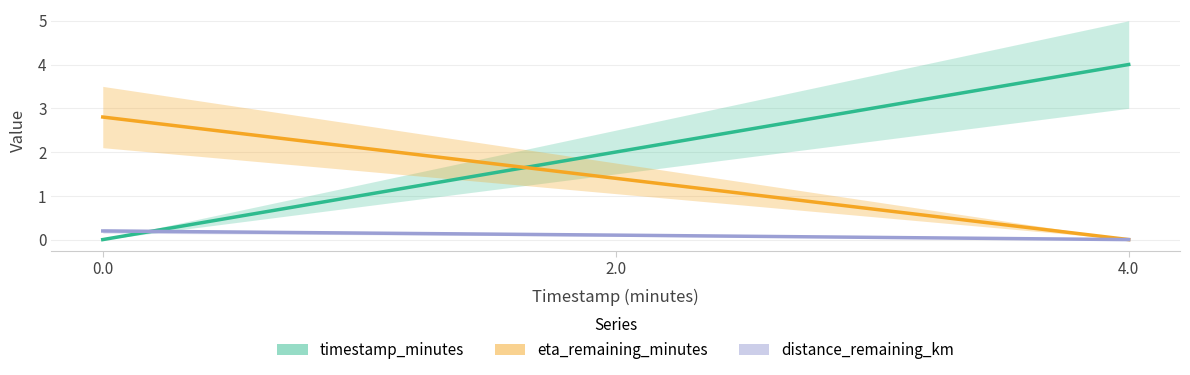

What is the label of the 2nd point from the left?

2.0